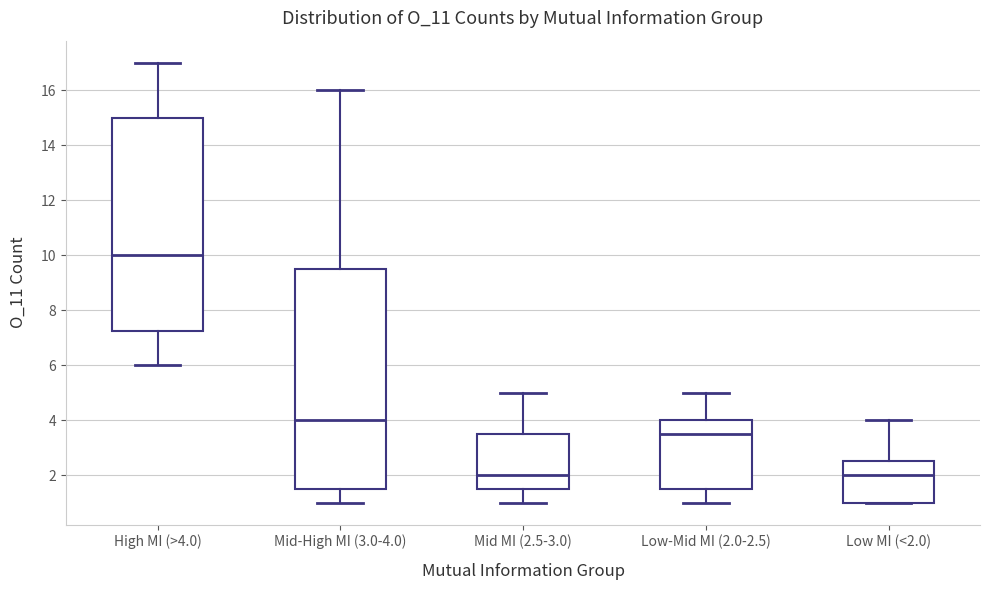

Reading left to right, transcribe this box plot: for each box, give where its median line is, the range the box spans, and where its two whiskers end, as read against the y-axis. The values are not printed on the chart, so give them approximately, as read against the axis.

High MI (>4.0): median 10.0, box 7.2 to 15.0, whiskers 6.0 to 17.0
Mid-High MI (3.0-4.0): median 4.0, box 1.6 to 9.6, whiskers 1.0 to 16.0
Mid MI (2.5-3.0): median 2.0, box 1.6 to 3.6, whiskers 1.0 to 5.0
Low-Mid MI (2.0-2.5): median 3.6, box 1.6 to 4.0, whiskers 1.0 to 5.0
Low MI (<2.0): median 2.0, box 1.0 to 2.6, whiskers 1.0 to 4.0